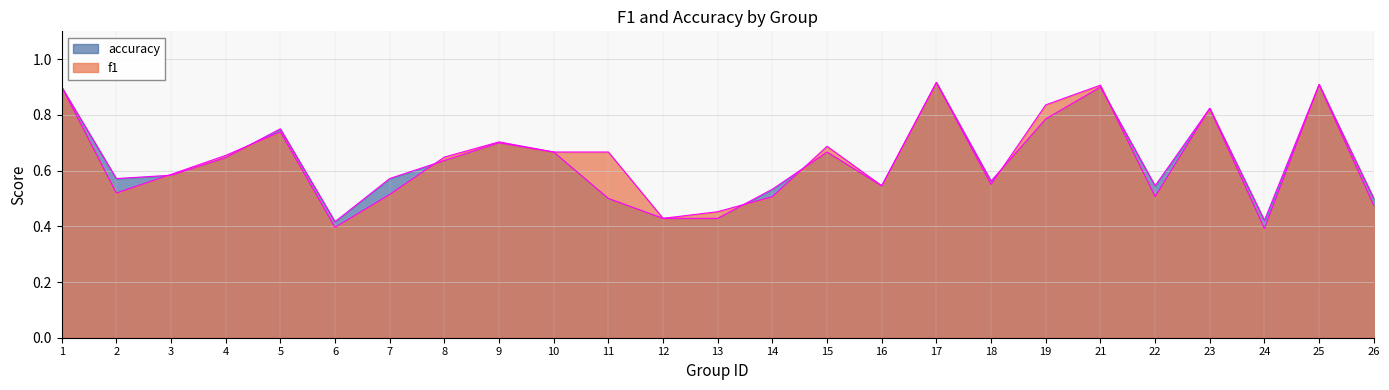

In f1, how many points are lower than both neighbors (excluding endpoints)?

7